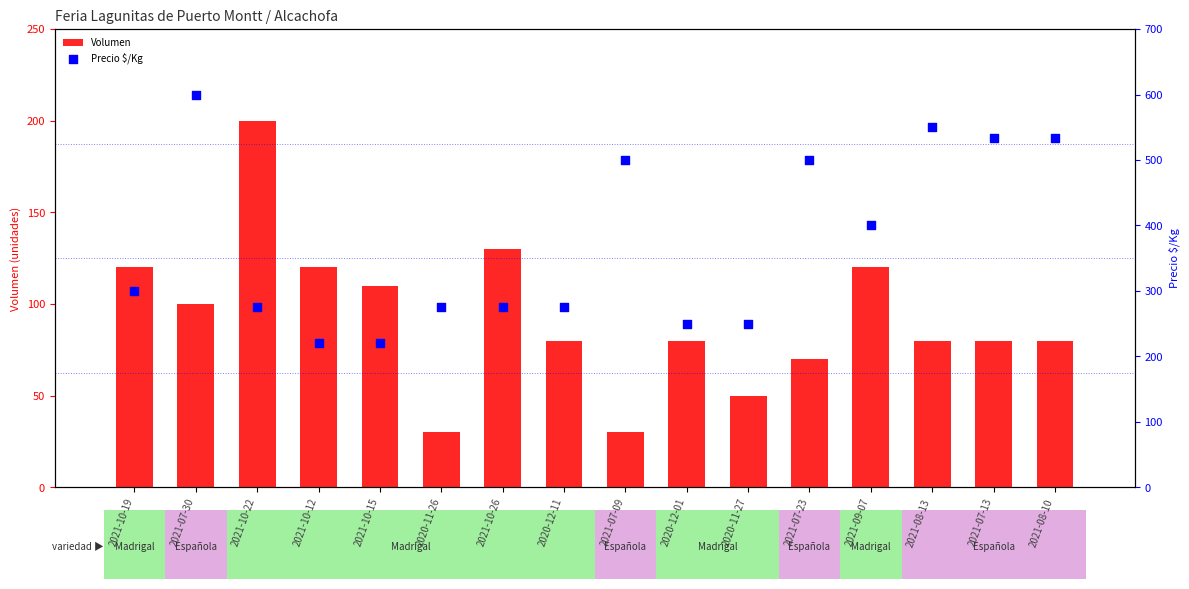

What is the total value across all series at 2021-10-22?

475